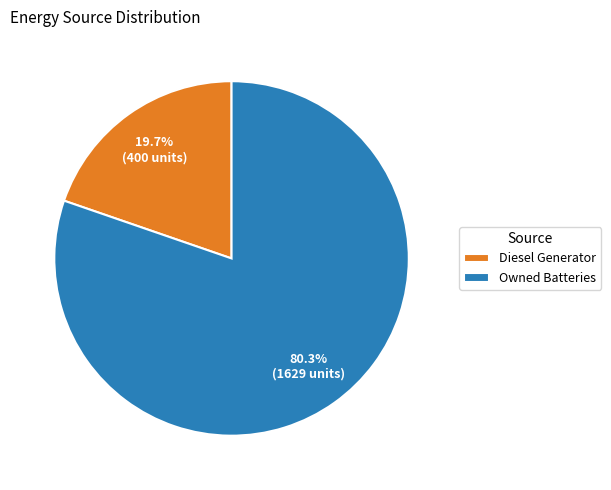

Between Owned Batteries and Diesel Generator, which is larger?

Owned Batteries